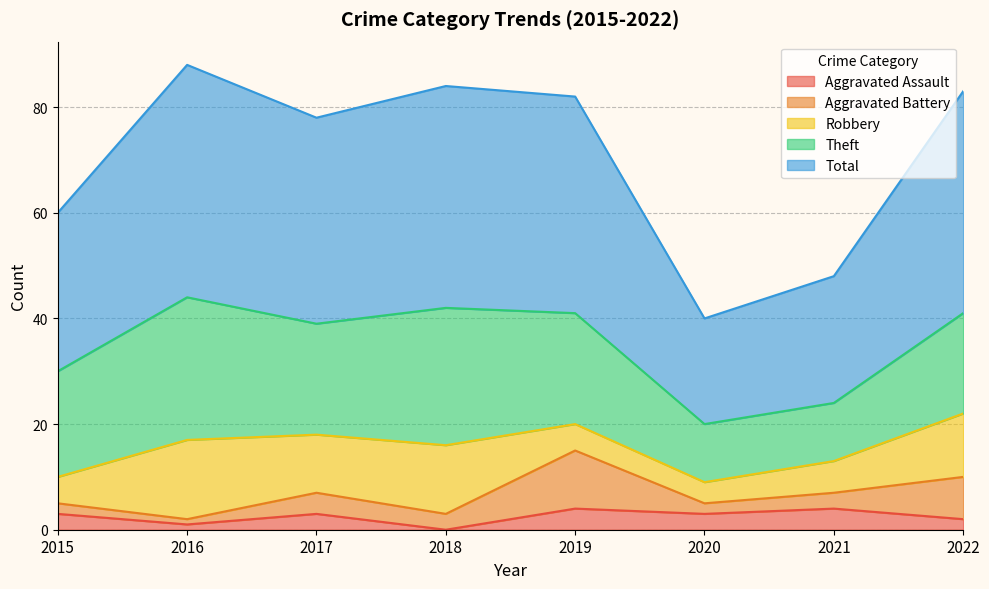

How many data points in Robbery are less than 11?

4